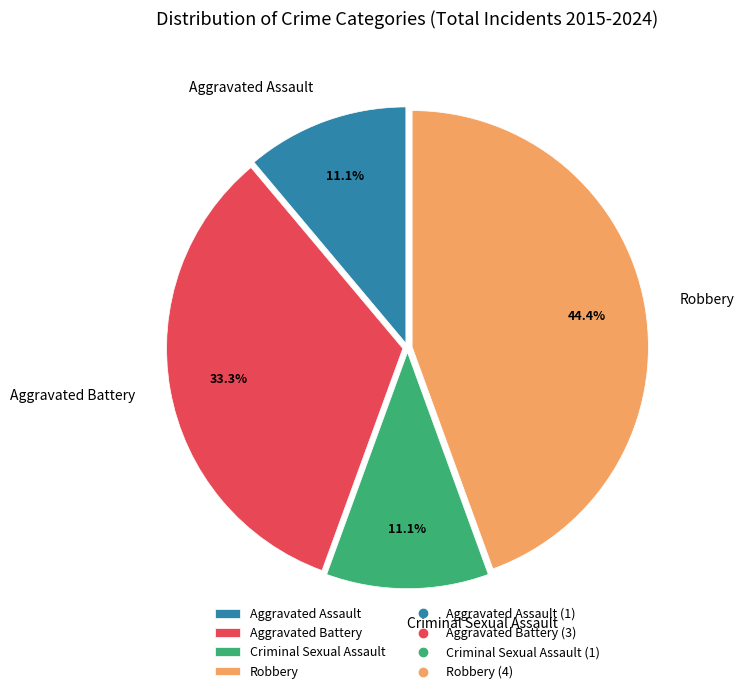

Is Aggravated Battery the majority of the pie?

No